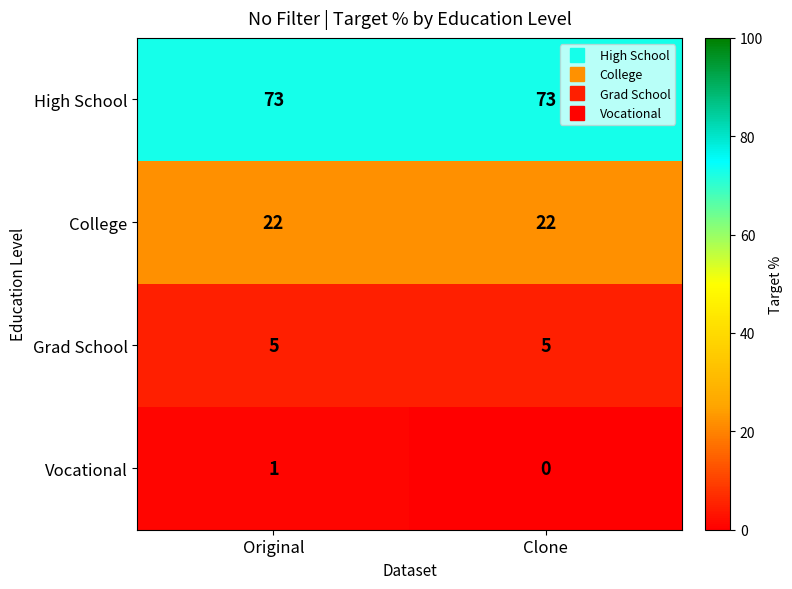

List the series in order of their peak value, lowest first.

Vocational, Grad School, College, High School